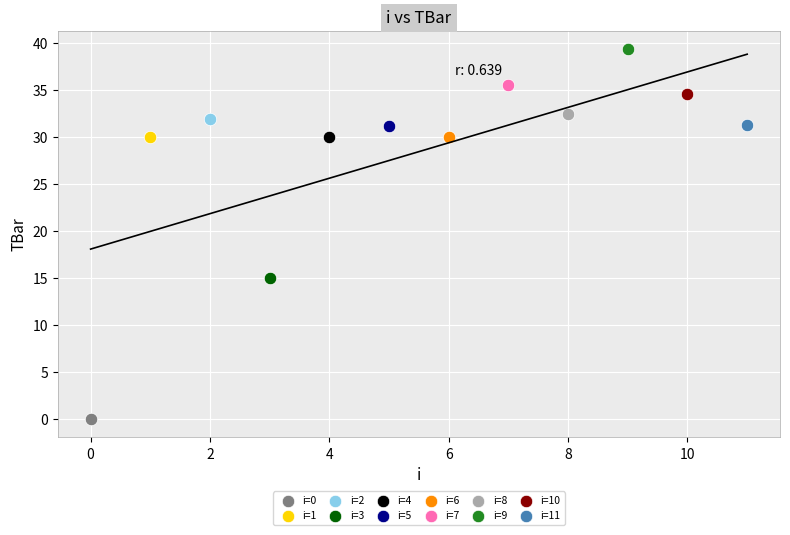

What are all the series names shown in the legend?

i=0, i=1, i=2, i=3, i=4, i=5, i=6, i=7, i=8, i=9, i=10, i=11